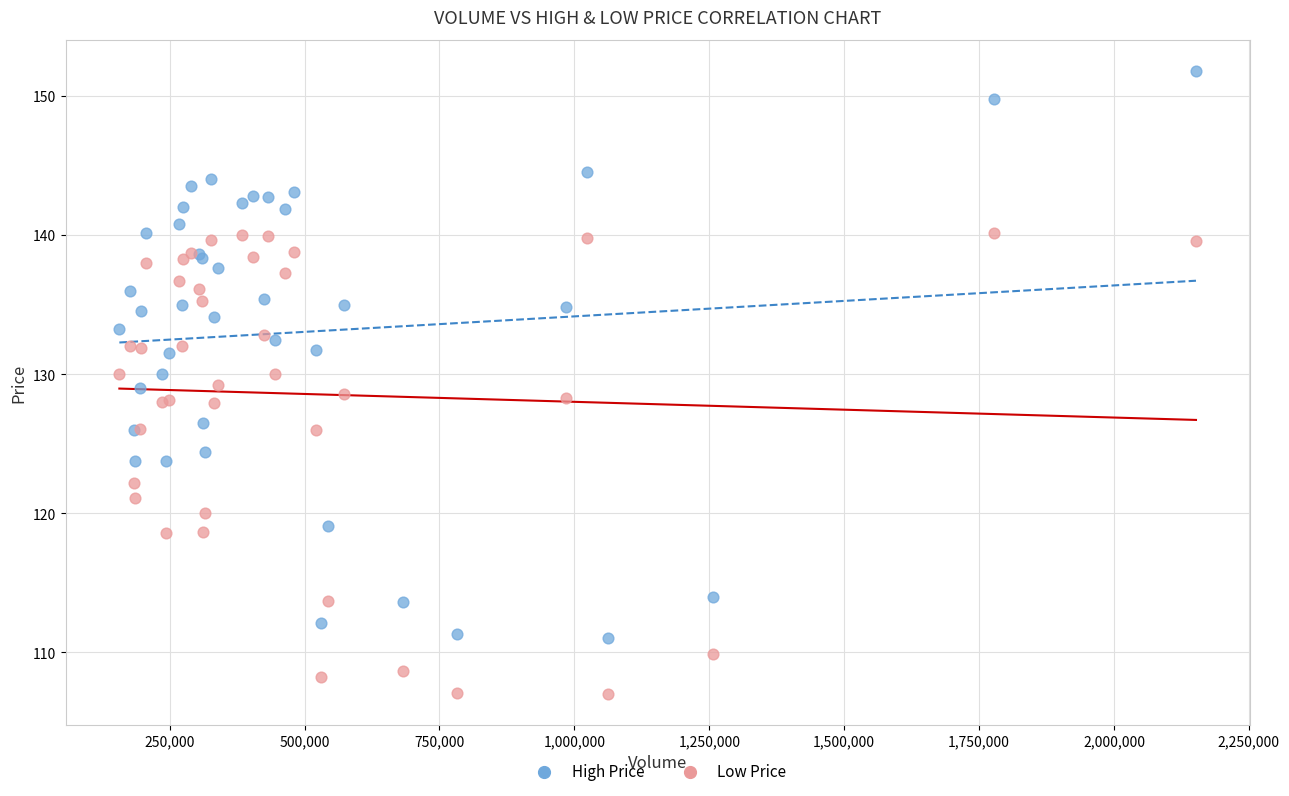

Which series reaches the maximum Y coordinate?

High Price